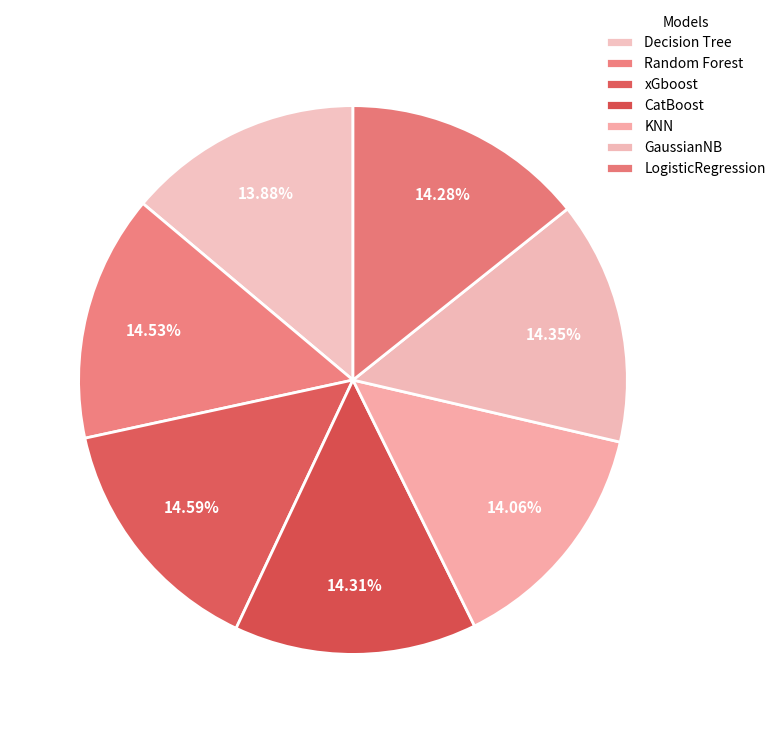

Rank the categories by value from lowest to highest.

Decision Tree, KNN, LogisticRegression, CatBoost, GaussianNB, Random Forest, xGboost